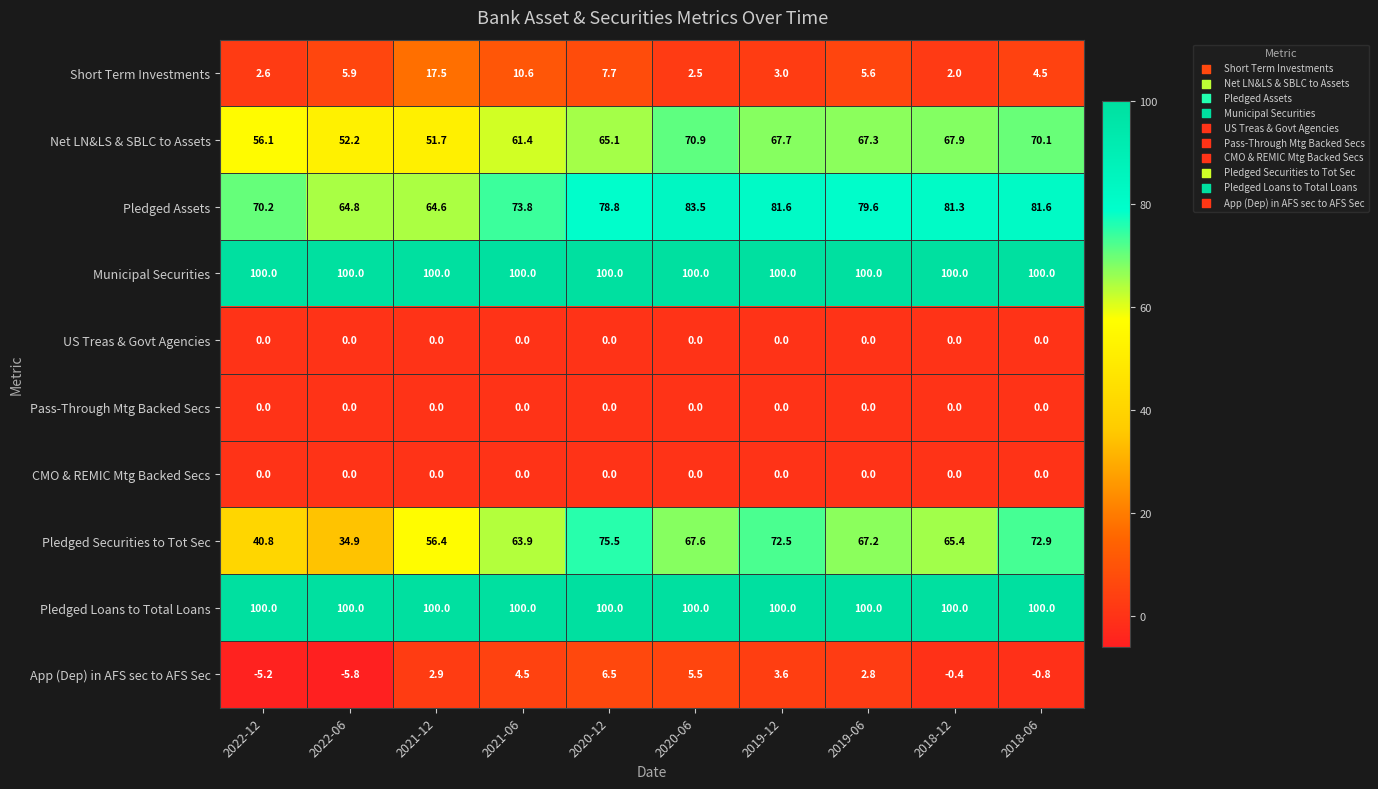

What is the approximate value of Pledged Assets at 2022-06?

64.8